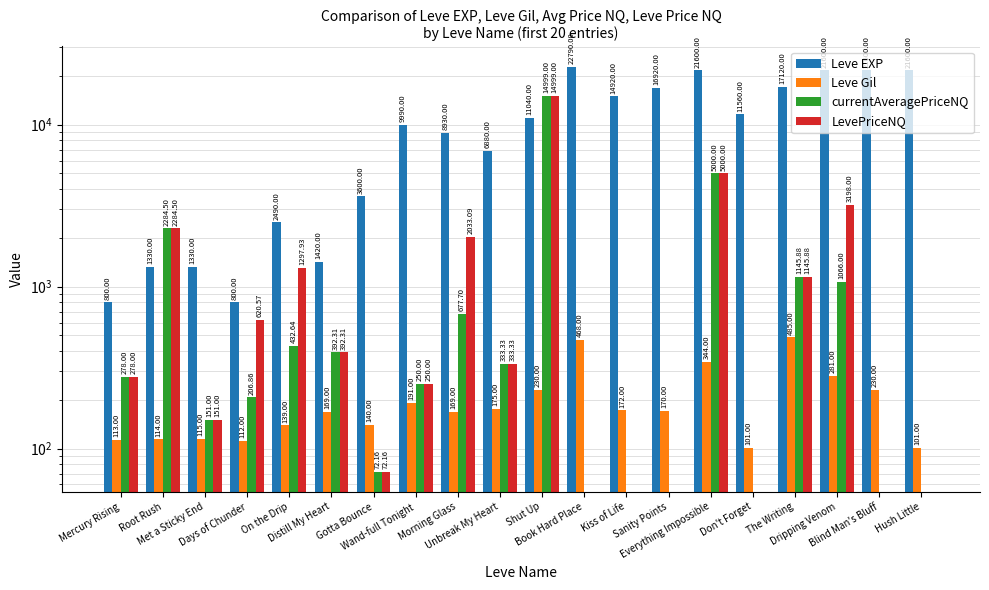

What is the total value across all series at Met a Sticky End?

1747.0